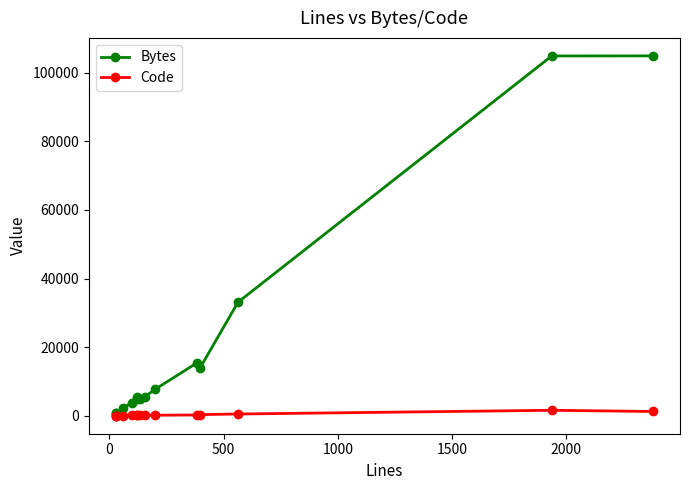

What is the difference between the maximum and minimum values in the Bytes series?

104236